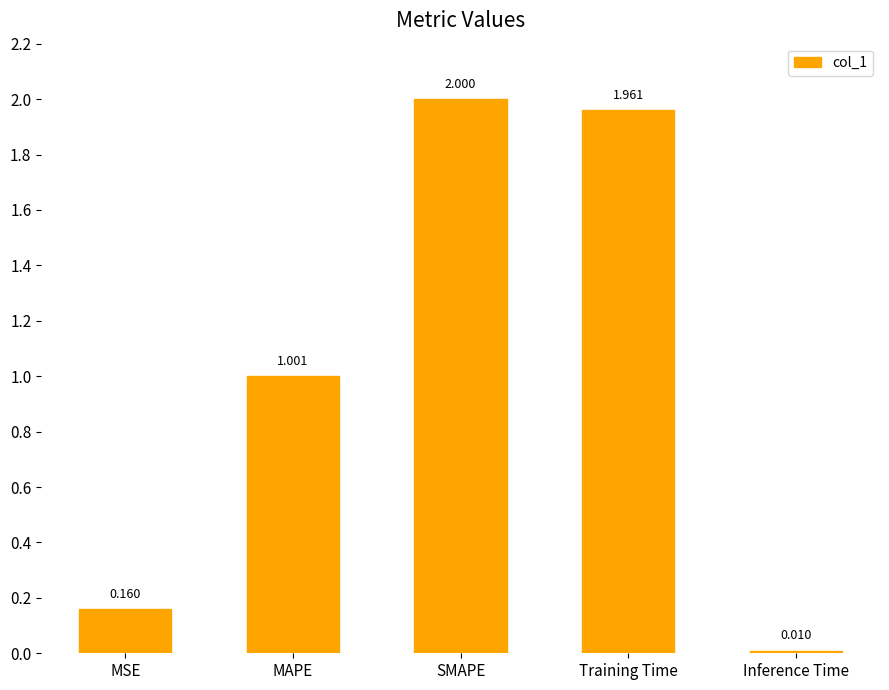

Between MAPE and Training Time, which is larger?

Training Time